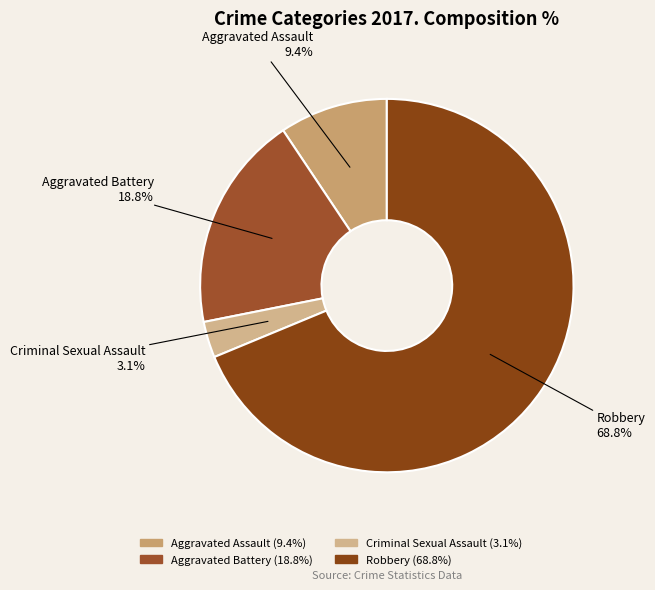

Which has a higher value, Criminal Sexual Assault or Aggravated Battery?

Aggravated Battery